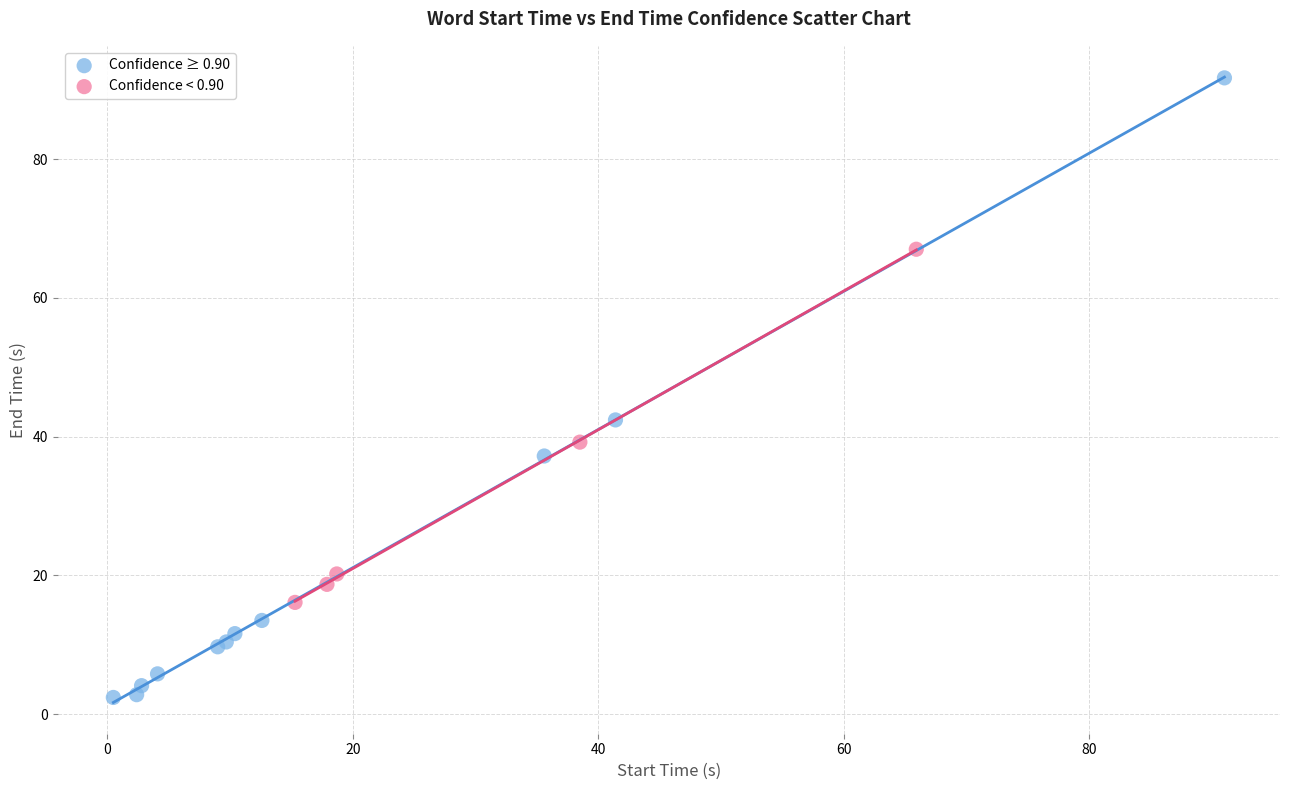

Which series contains the highest Y value?

Confidence ≥ 0.90